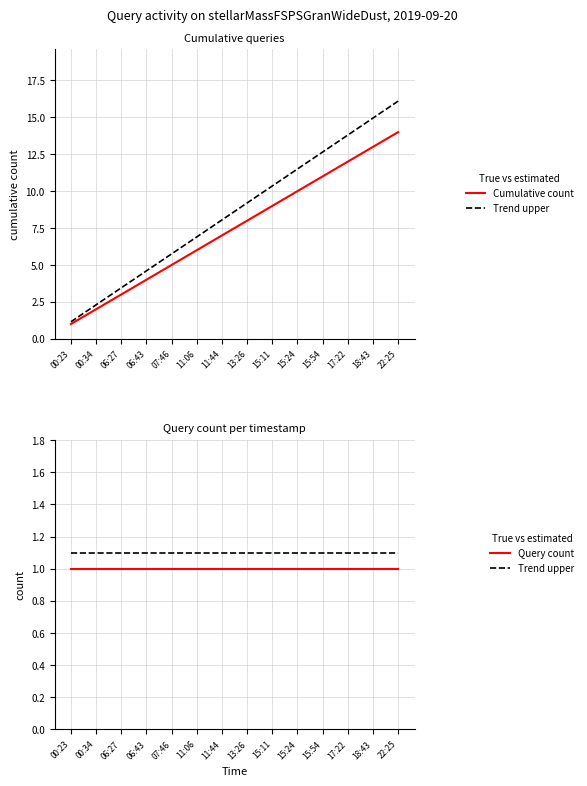

At which category does the chart reach its minimum across all series?

00:23